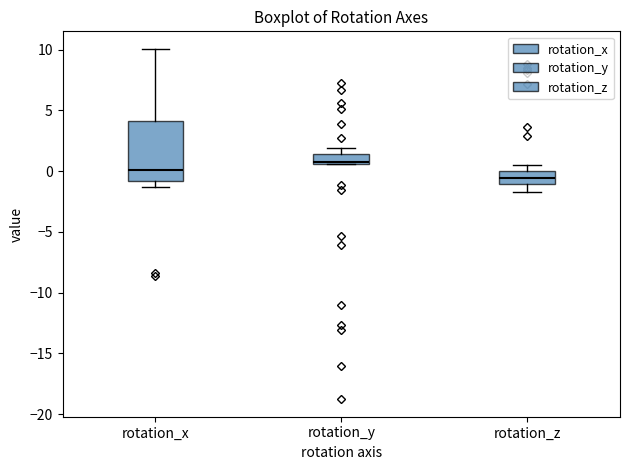

Where does the lower whisker of the box for rotation_x end on the y-axis? The values are not printed on the chart, so give them approximately, as read against the axis.

-1.5